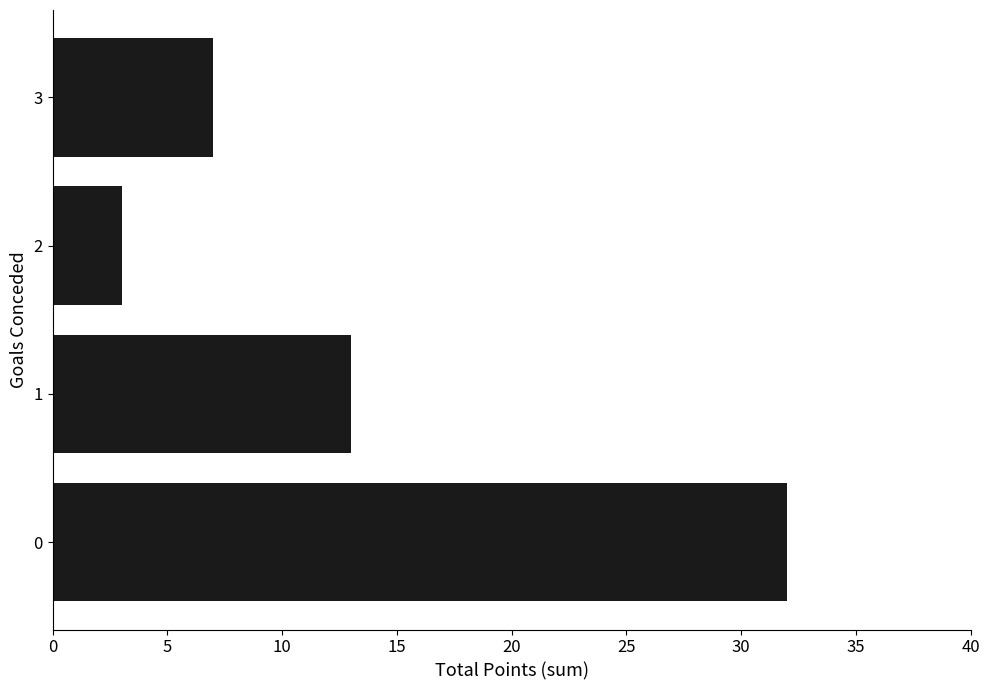

What is the difference between the second highest and minimum values?

10